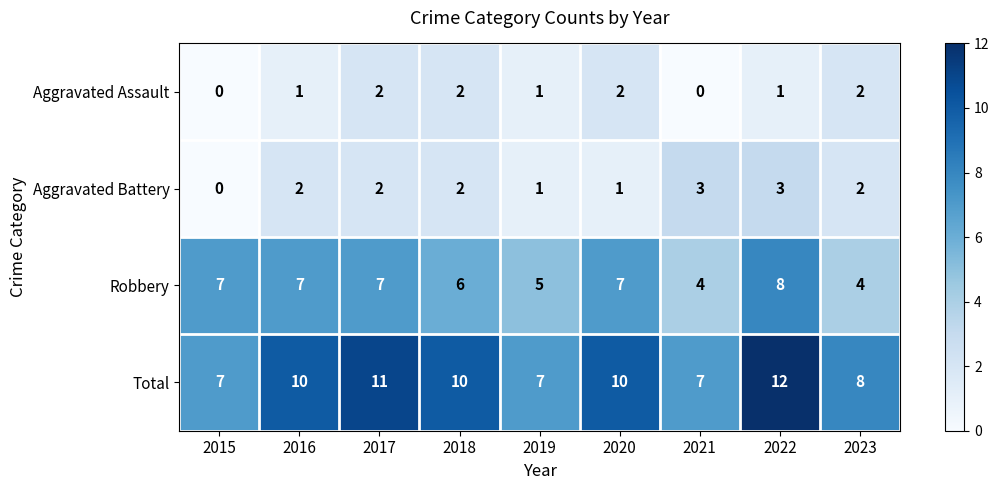

Read the Robbery value at 2017.

7